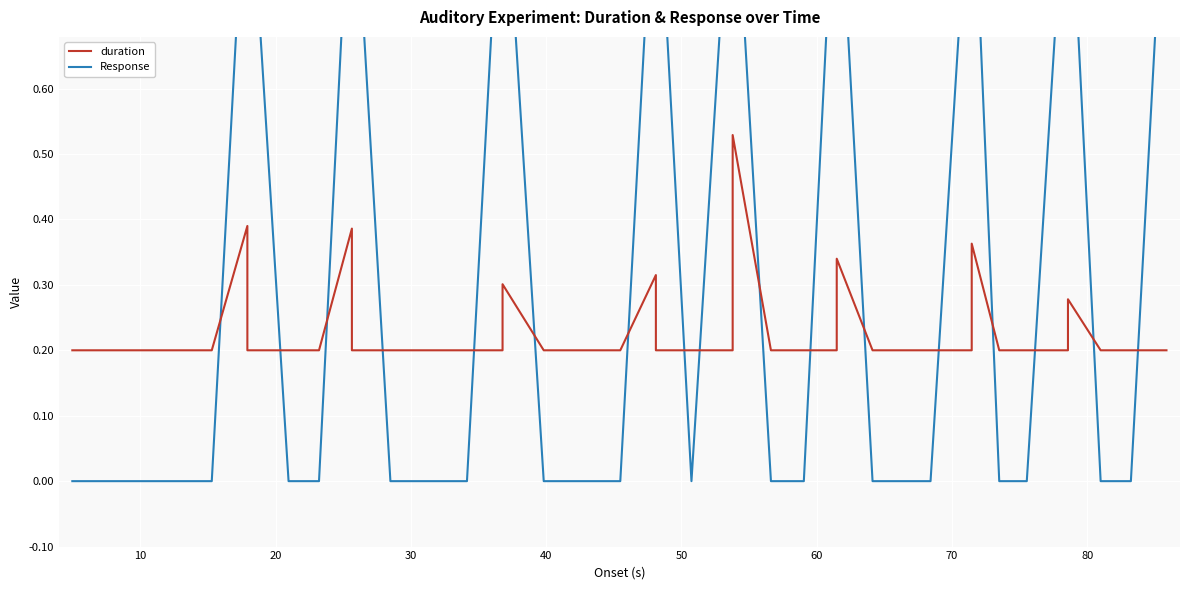

Reading right to left, transcribe all the data shown in this chart.

duration: 0.2	0.2	0.2	0.3	0.2	0.2	0.2	0.4	0.2	0.2	0.2	0.2	0.3	0.2	0.2	0.2	0.5	0.2	0.2	0.2	0.3	0.2	0.2	0.2	0.3	0.2	0.2	0.2	0.2	0.2	0.4	0.2	0.2	0.2	0.4	0.2	0.2	0.2	0.2	0.2
Response: 1.0	0.0	0.0	1.0	1.0	0.0	0.0	1.0	1.0	0.0	0.0	0.0	1.0	1.0	0.0	0.0	1.0	1.0	0.0	1.0	1.0	0.0	0.0	0.0	1.0	1.0	0.0	0.0	0.0	1.0	1.0	0.0	0.0	1.0	1.0	0.0	0.0	0.0	0.0	0.0